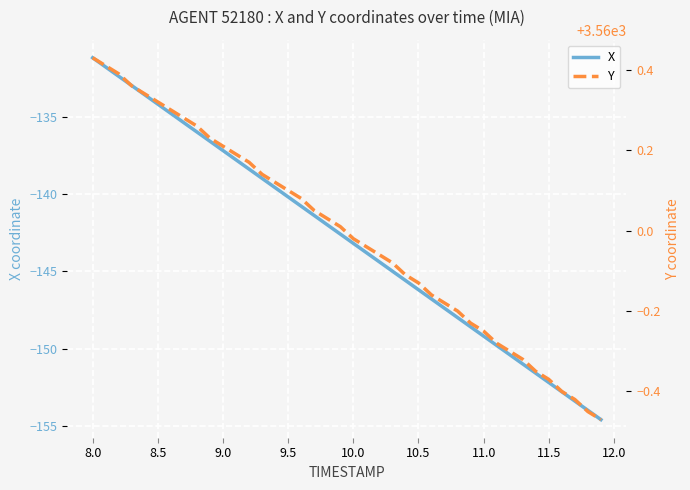

What is the highest value of the X series?

-131.2